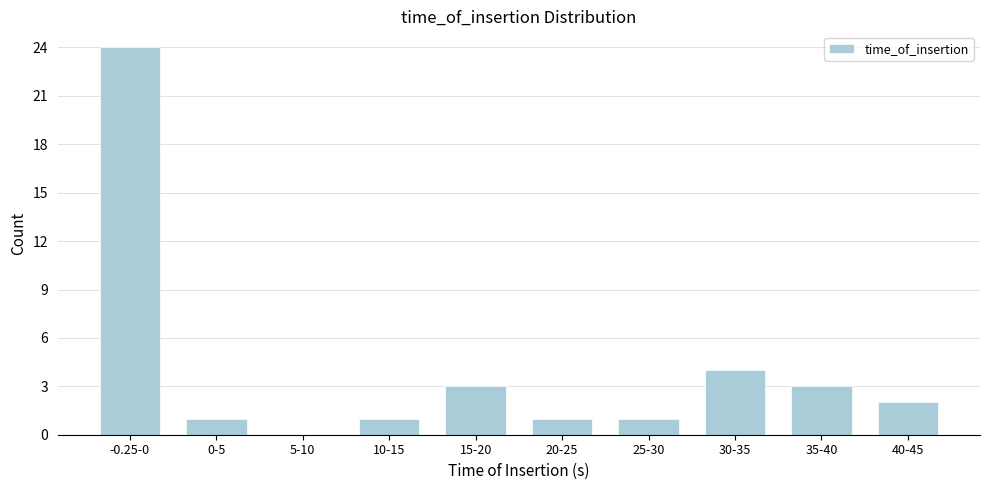

Reading left to right, what are all the values shown in this chart?

-0.25-0=24	0-5=1	5-10=0	10-15=1	15-20=3	20-25=1	25-30=1	30-35=4	35-40=3	40-45=2